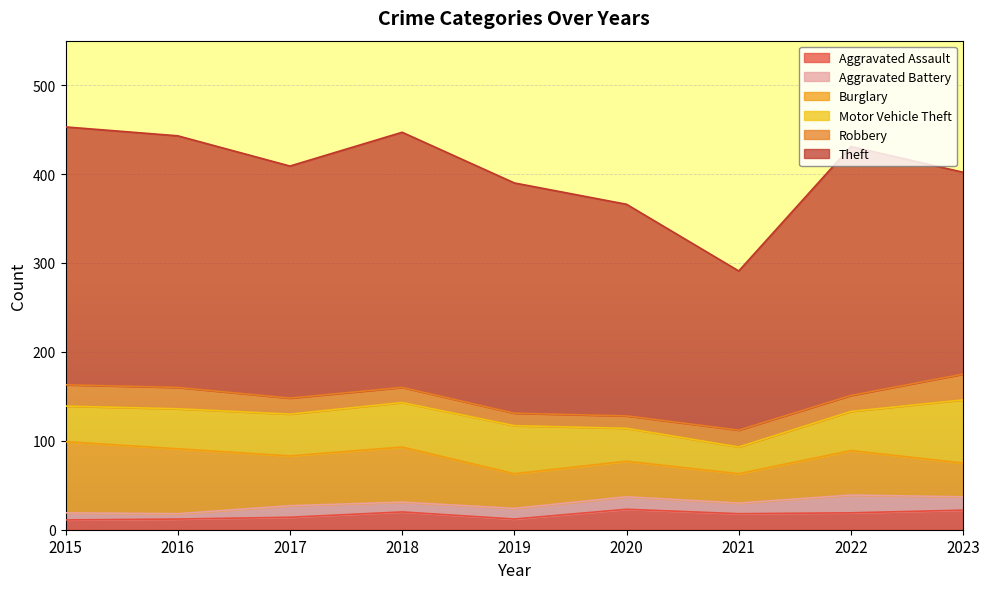

What are all the series names shown in the legend?

Aggravated Assault, Aggravated Battery, Burglary, Motor Vehicle Theft, Robbery, Theft